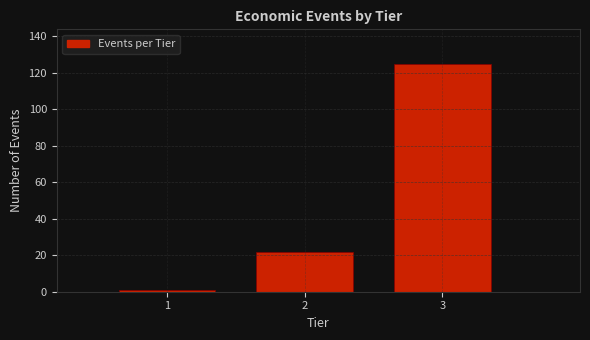

Reading left to right, list all the values displayed in this chart.

1	22	125